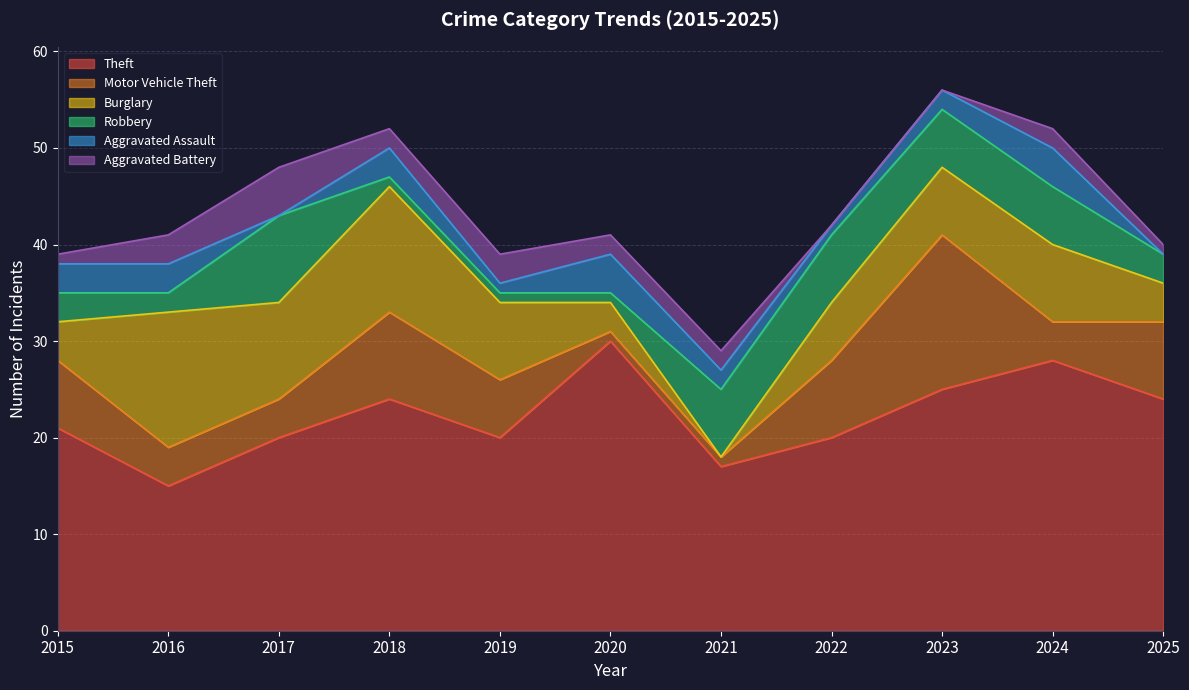

True or false: Motor Vehicle Theft has a value of 1 at 2021.

False